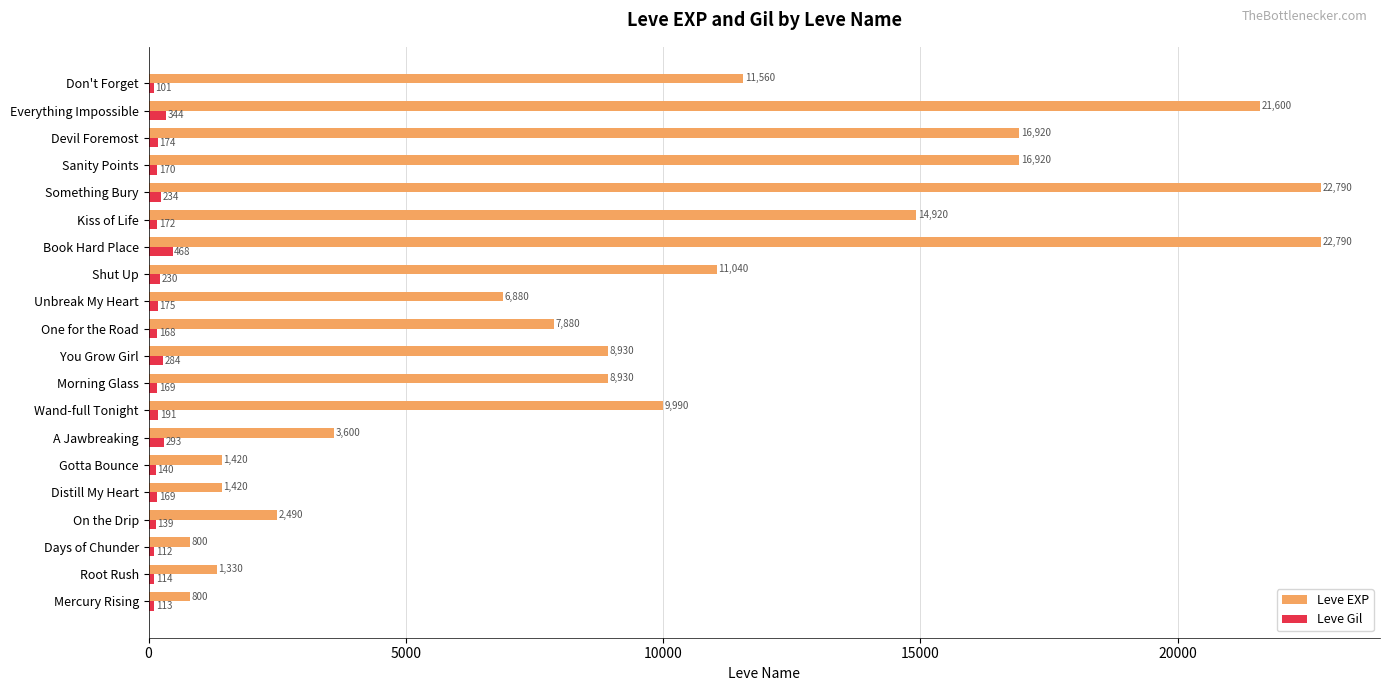

The value of Leve EXP at Morning Glass is 8930. True or false?

True